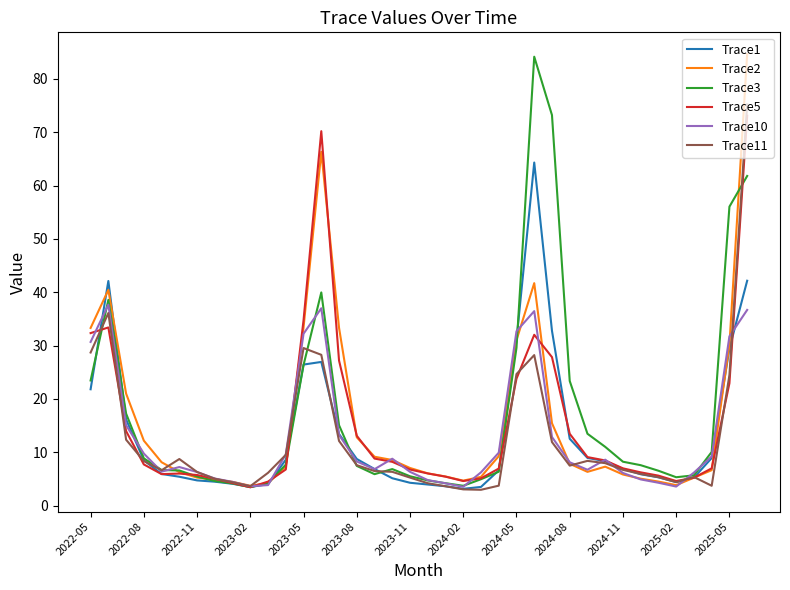

What is the maximum value shown in the chart?

84.6